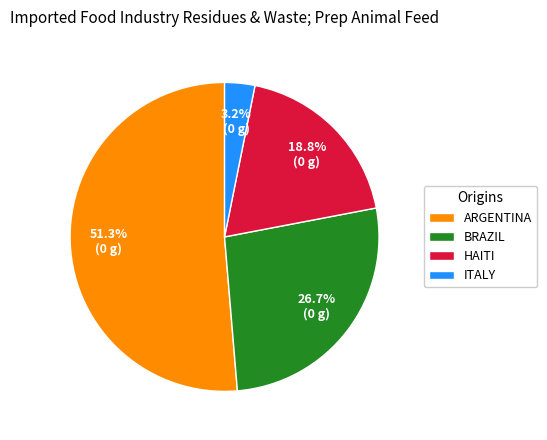

Which slice is the smallest?

ITALY